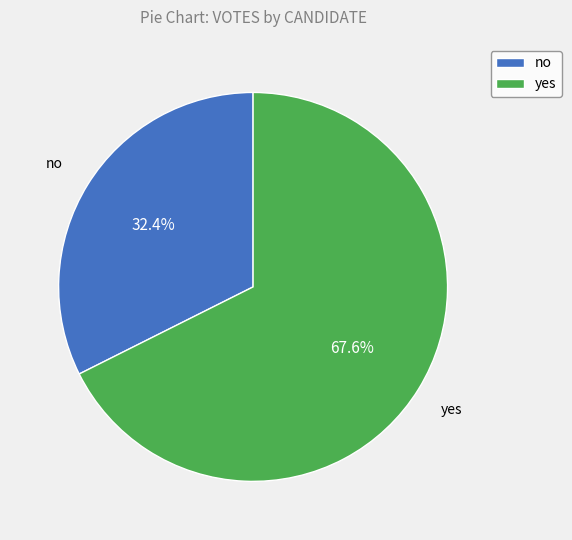

How many slices are in this pie chart?

2